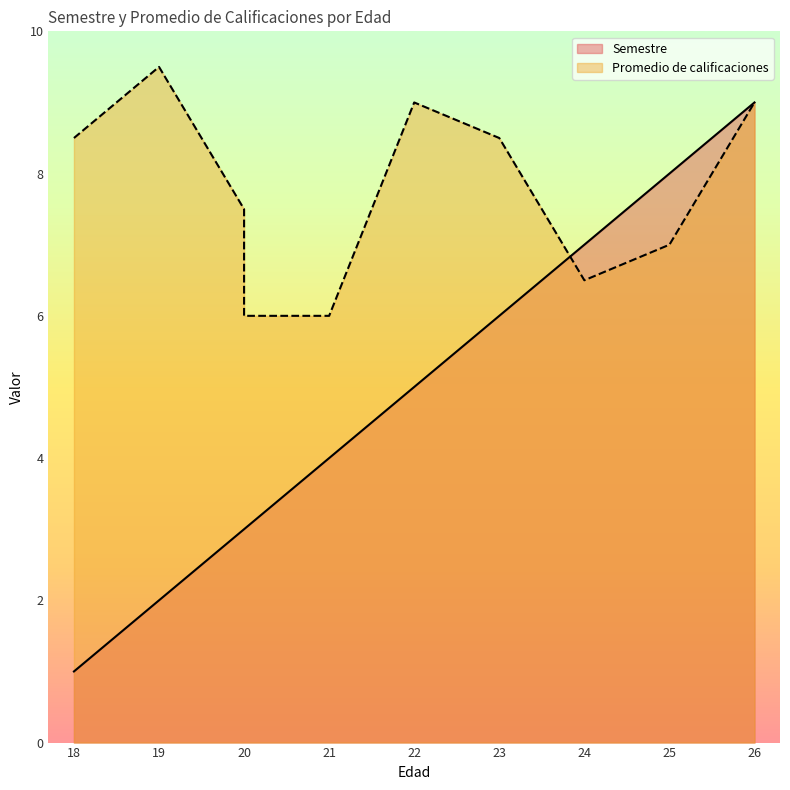

What value does the Semestre series have at 23?

6.0